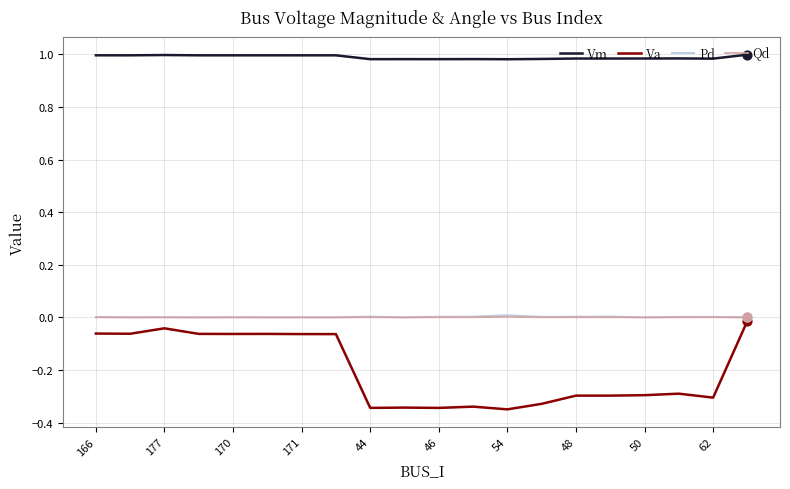

Which series has the largest total across all categories?

Vm